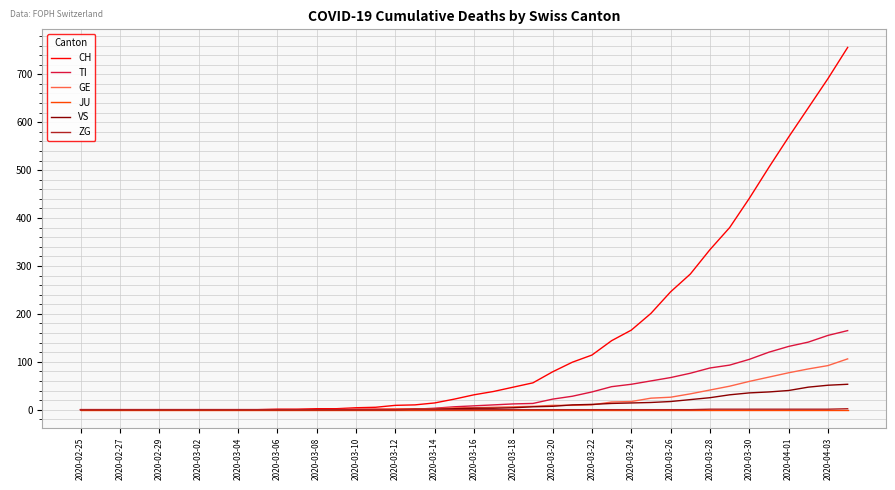

At how many categories does at least one series exceed 660?

2